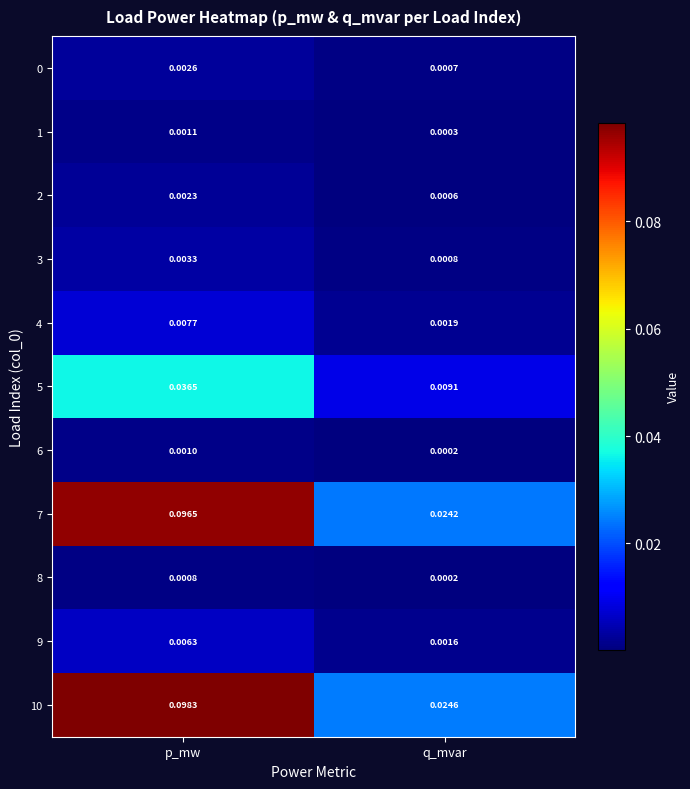

Between p_mw and q_mvar, which series saw the biggest shift?

10